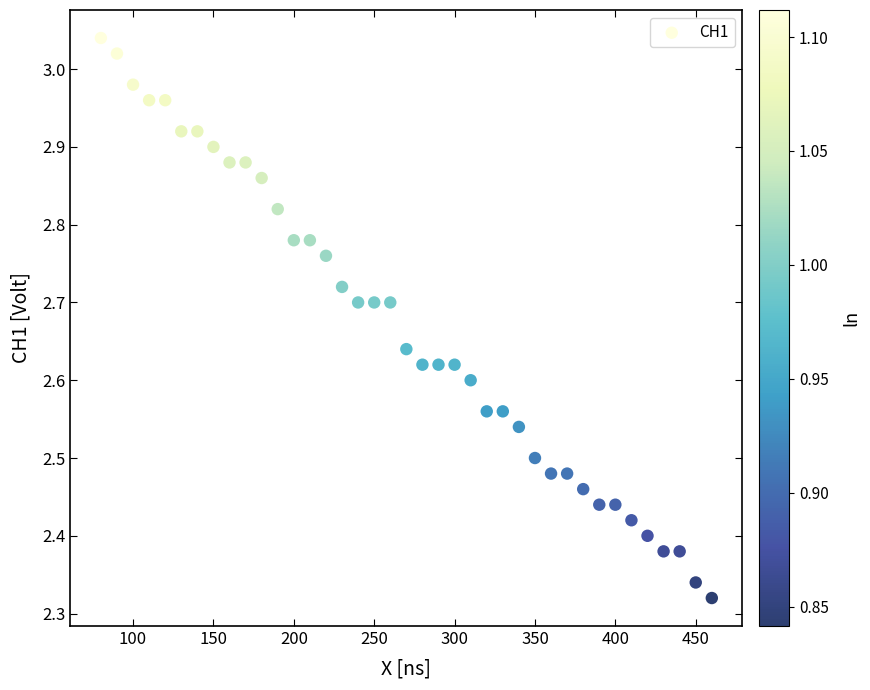

What is the range of Y values (max minus min)?

0.7